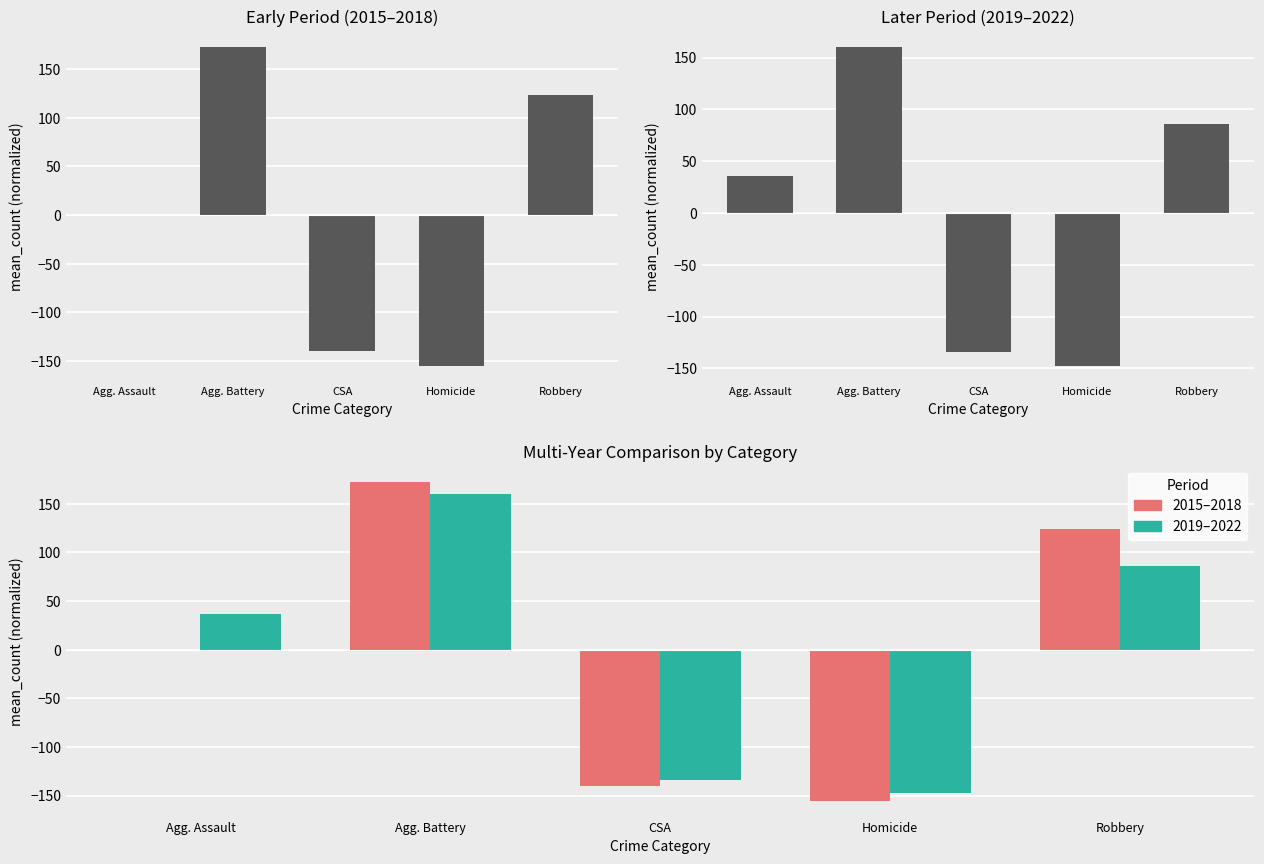

What is the difference between the second highest and second lowest values in the 2019–2022 series?

219.5